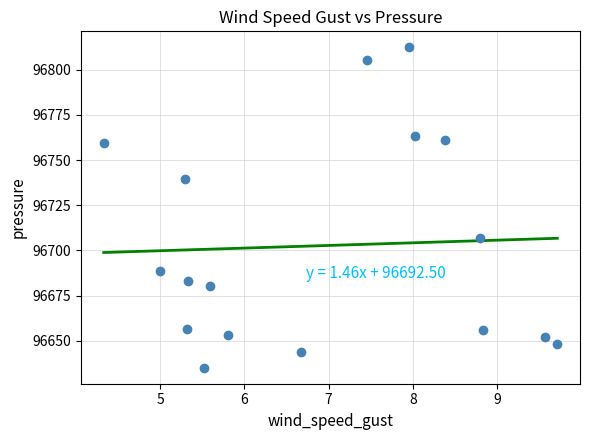

What is the range of Y values (max minus min)?

177.4